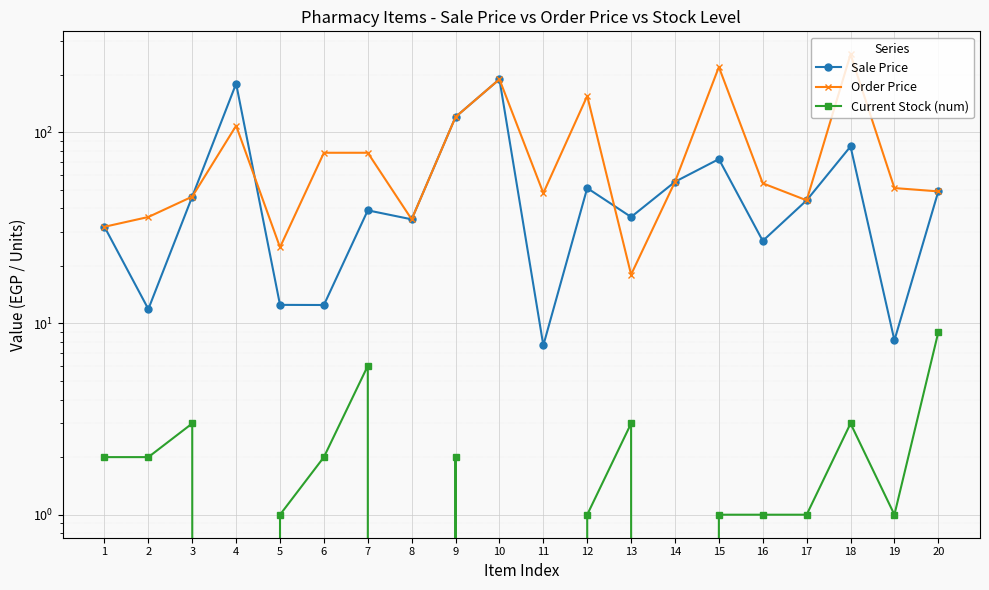

Which series changed the most between 6 and 7?

Sale Price